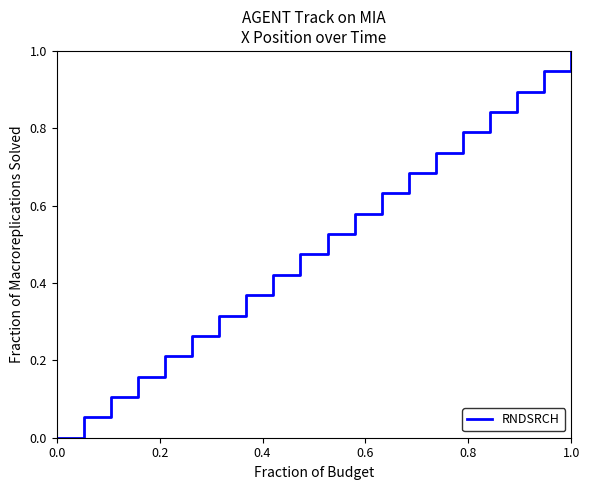

What is the greatest value displayed?

1.0